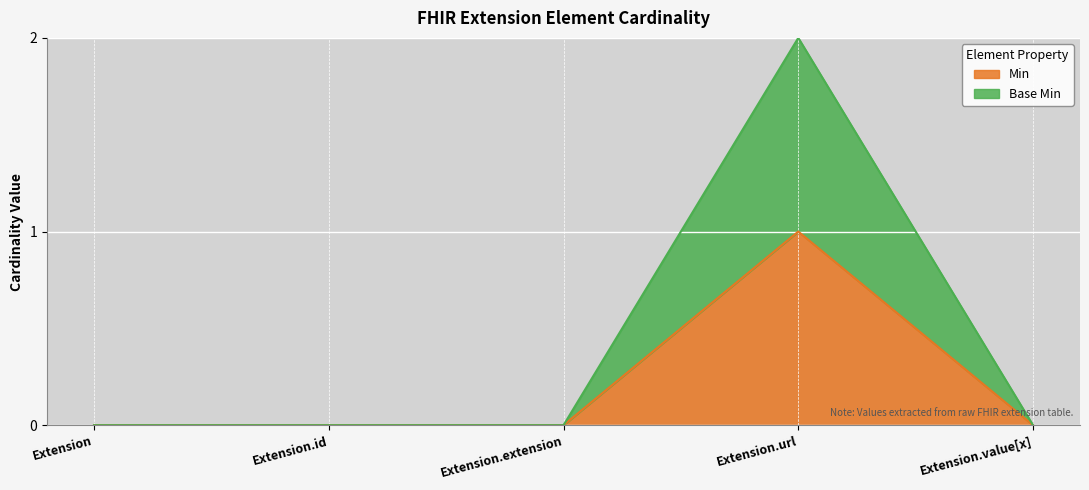

The value of Base Min at Extension.extension is 1. True or false?

False